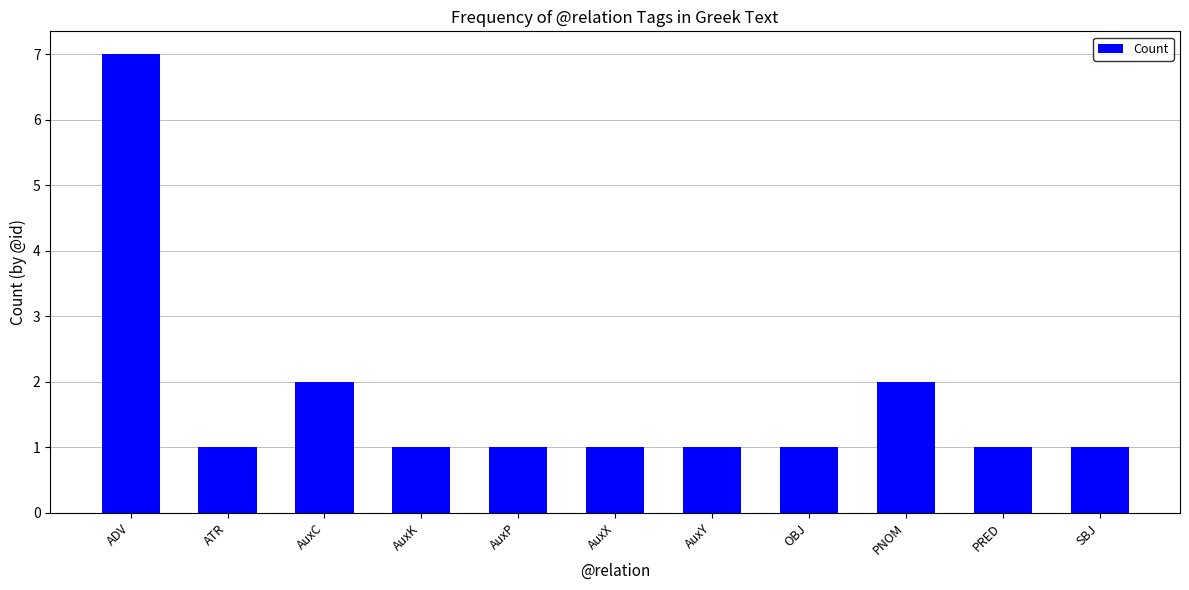

How many distinct data groups are displayed?

1